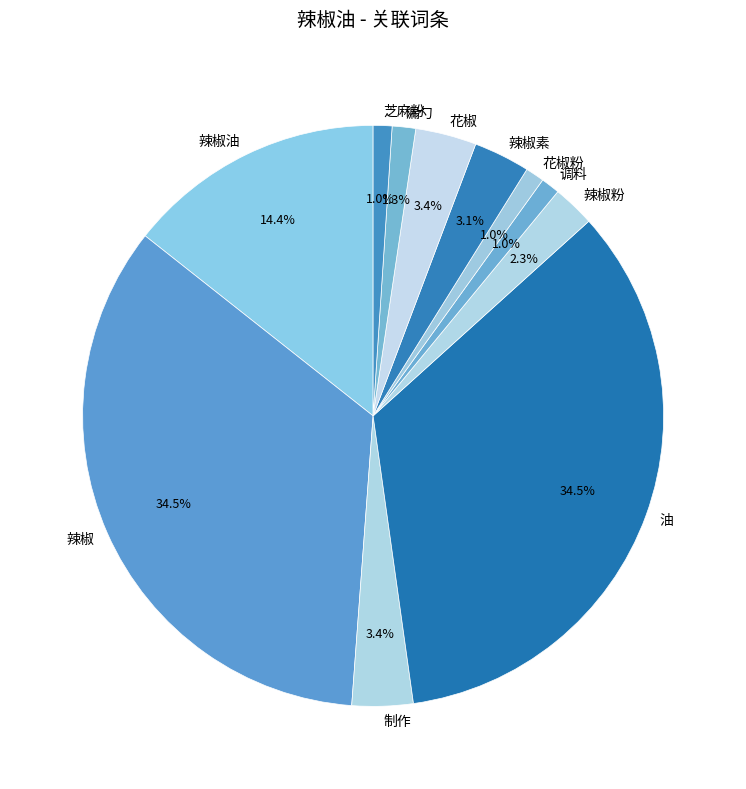

Which has a higher value, 辣椒素 or 漏勺?

辣椒素